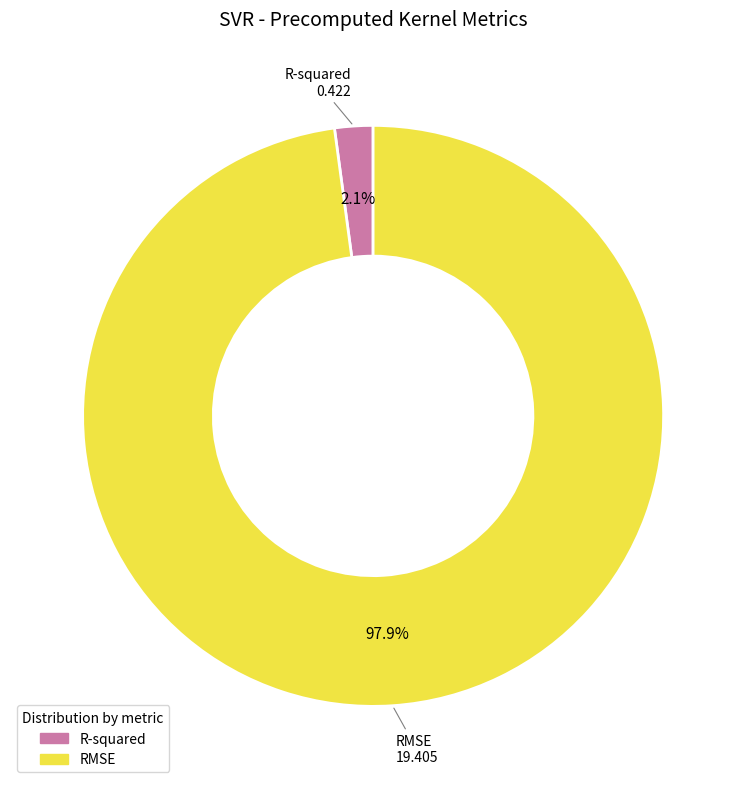

Which has a higher value, RMSE or R-squared?

RMSE